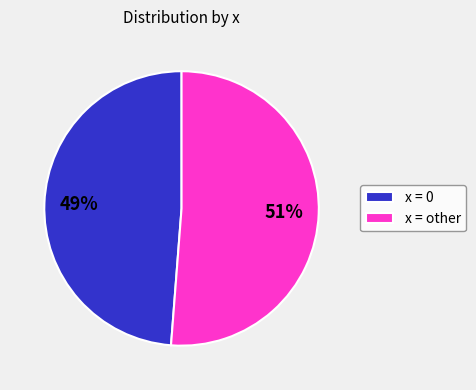

Which slice is the smallest?

x = 0